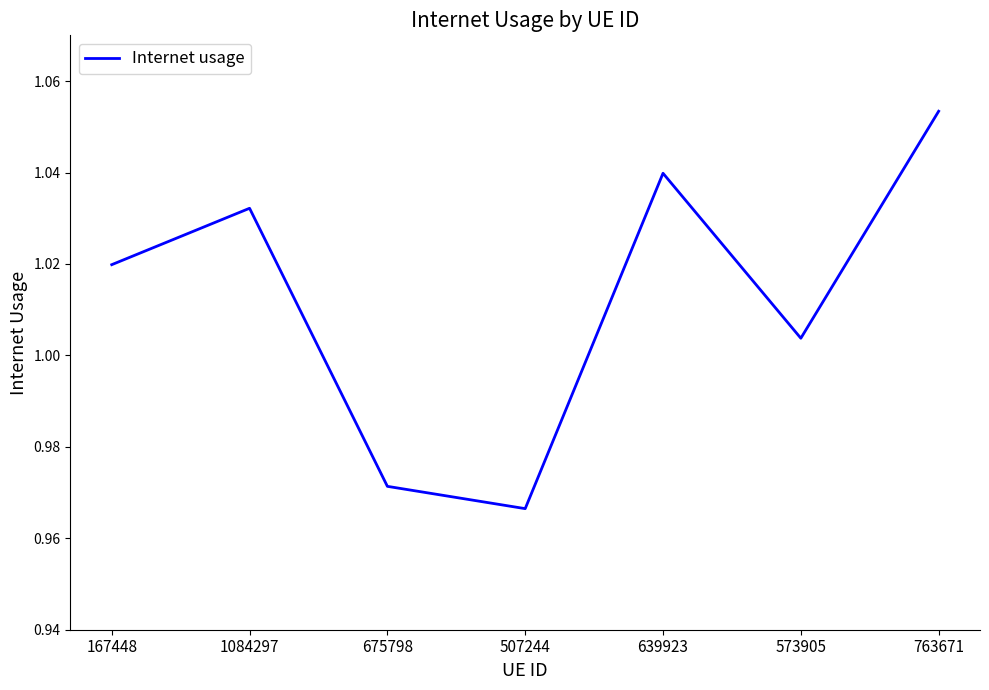

What is the sum of all values?

7.1